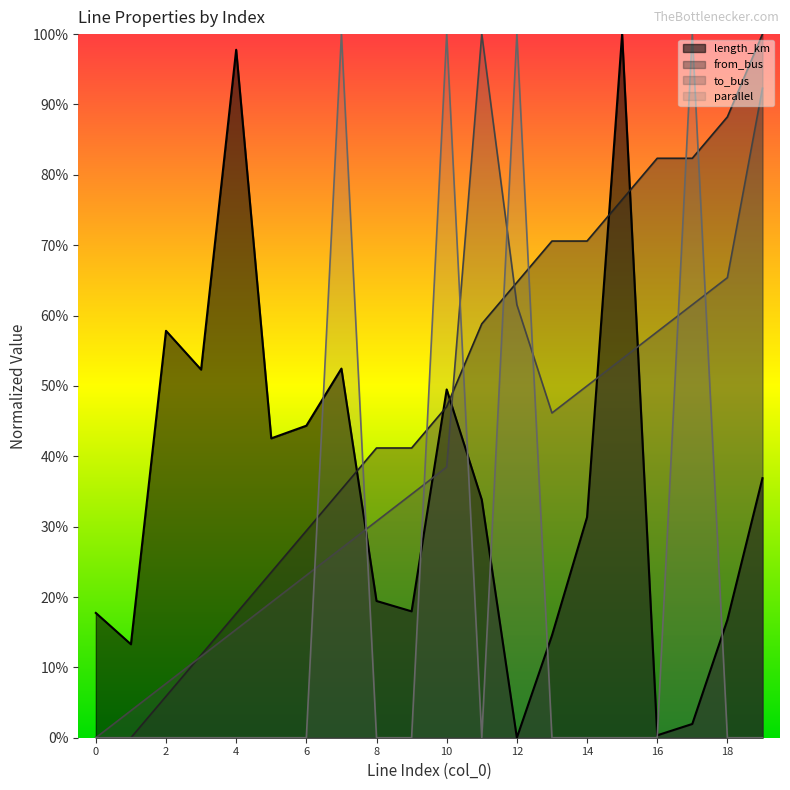

What is the highest value of the from_bus series?

1.0